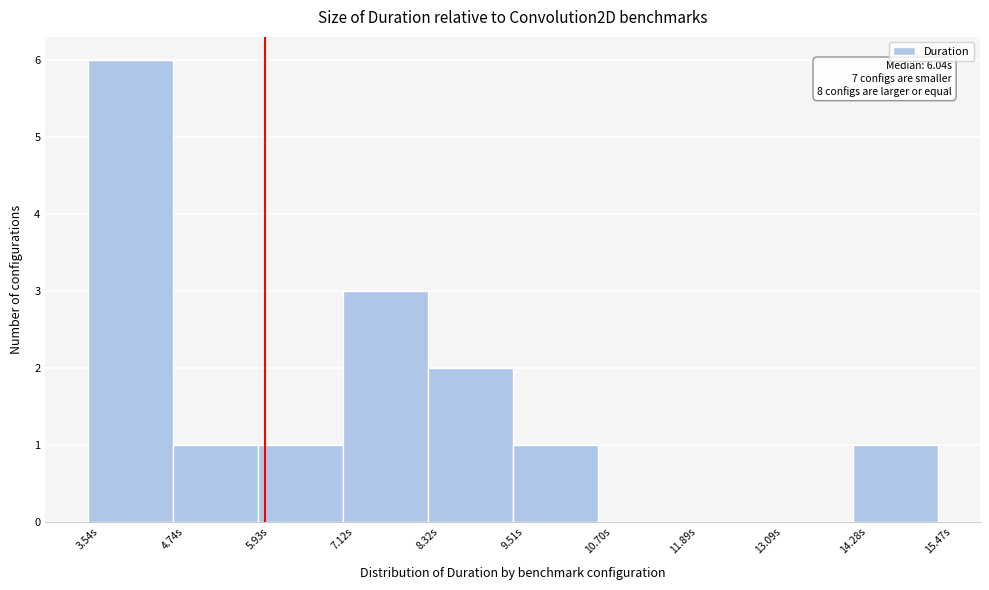

Which range on the x-axis has the tallest bar?

3.6 to 4.8